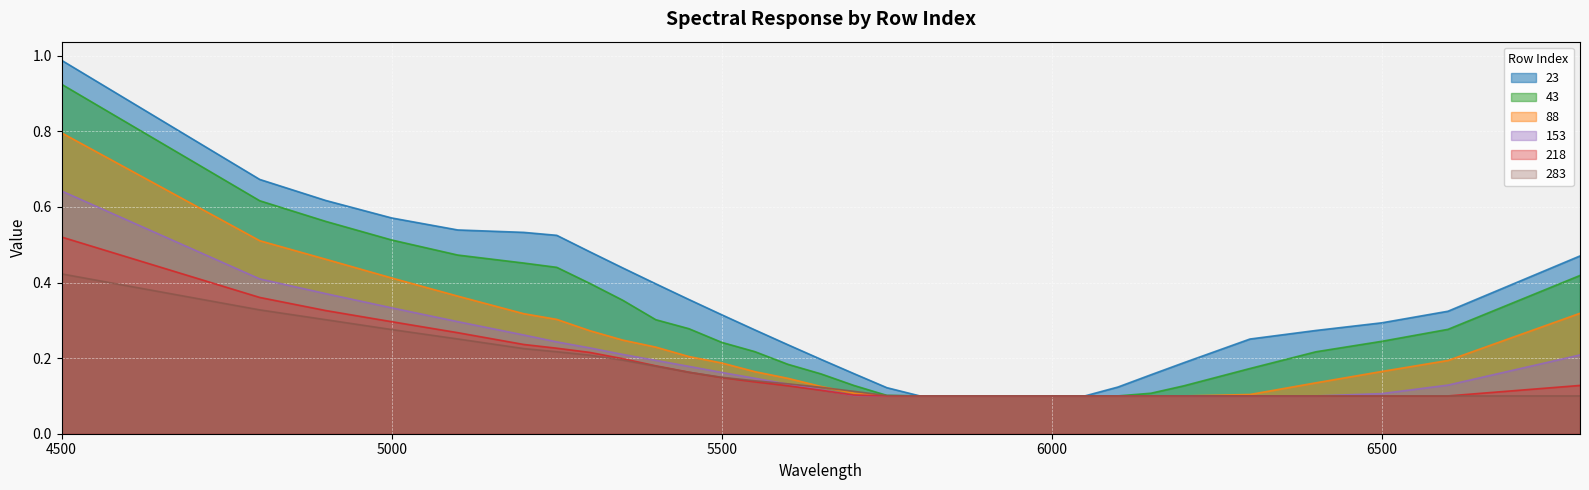

How many categories are shown in the chart?

31